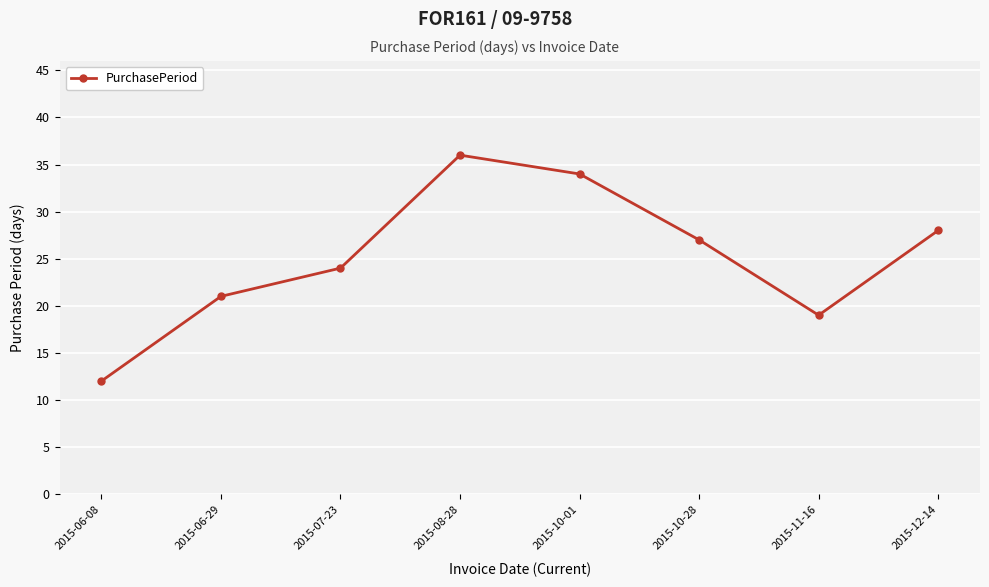

What position from the right is 2015-12-14?

1